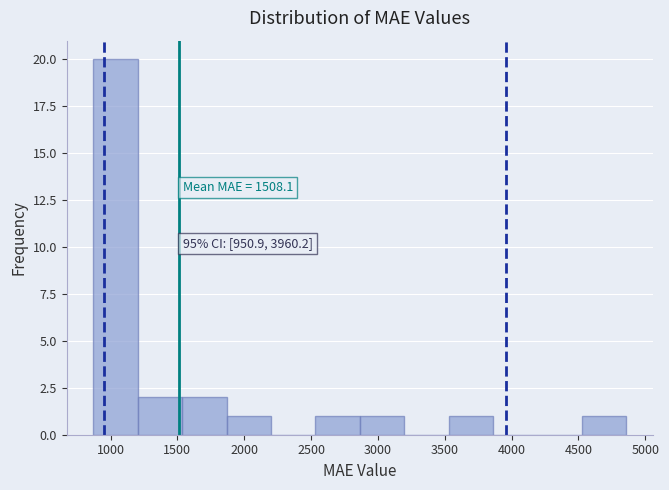

Over which range of the x-axis is the bar tallest?

850 to 1200